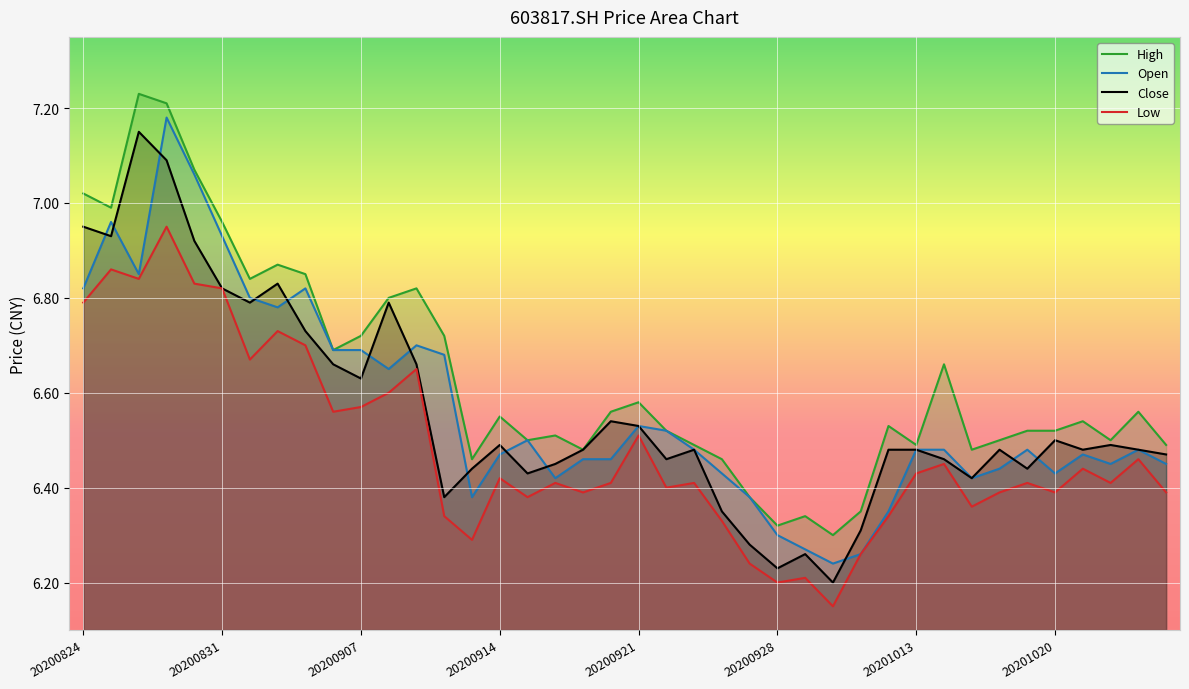

At which category does the chart reach its minimum across all series?

20200930